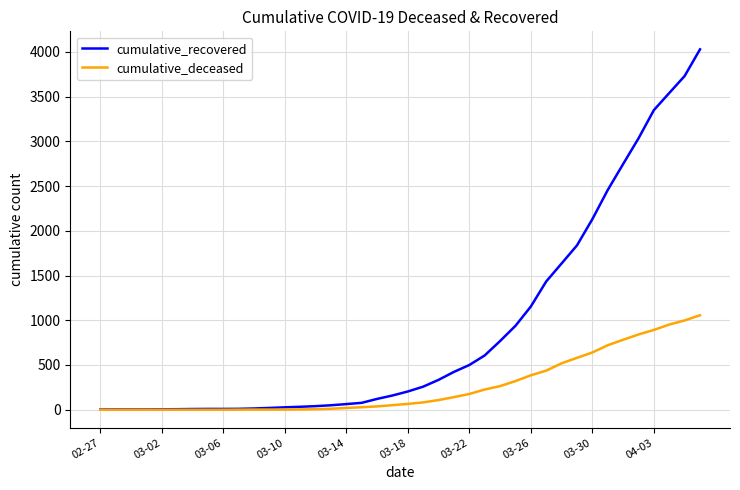

How many lines are shown in the chart?

2